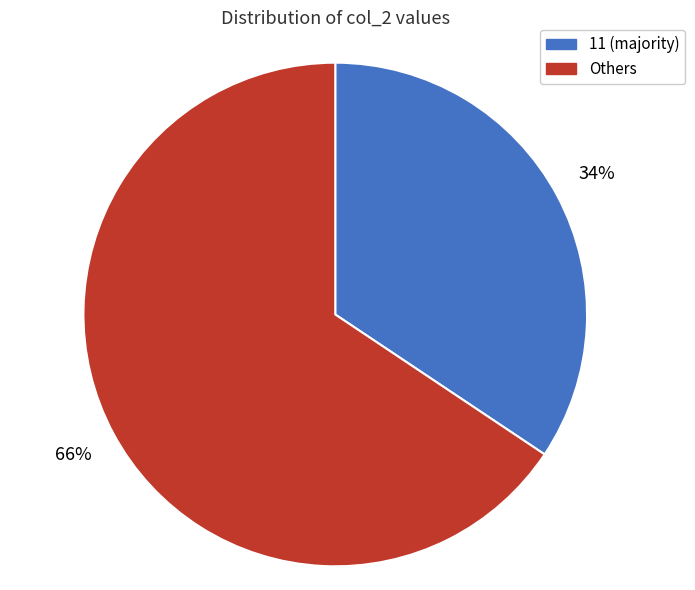

To the nearest percent, what is the average slice percentage?

50%